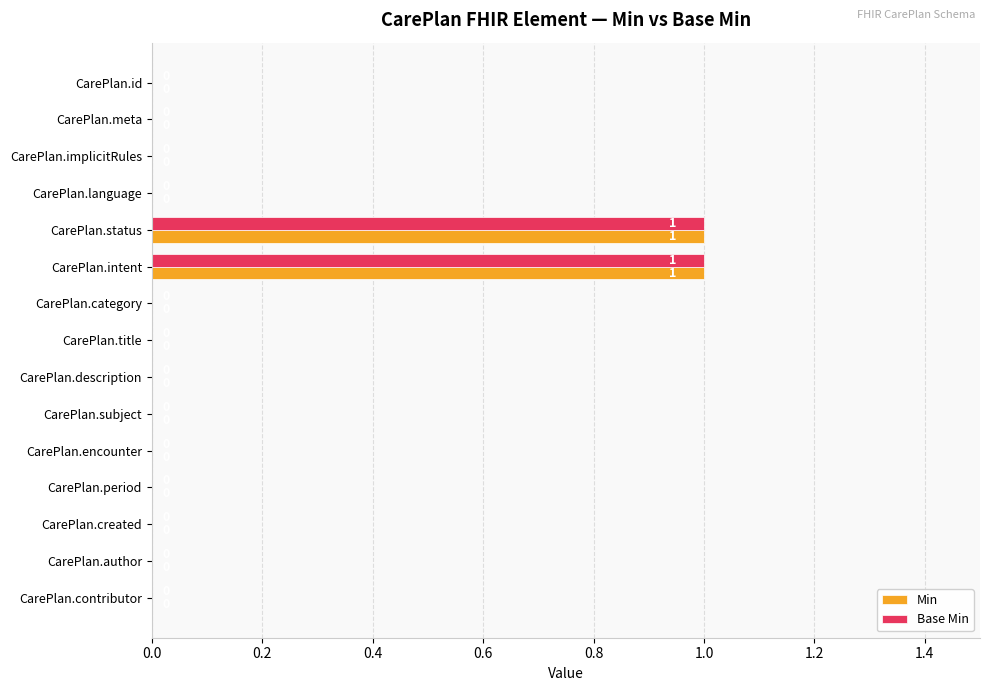

True or false: Base Min has a value of 0 at CarePlan.implicitRules.

True